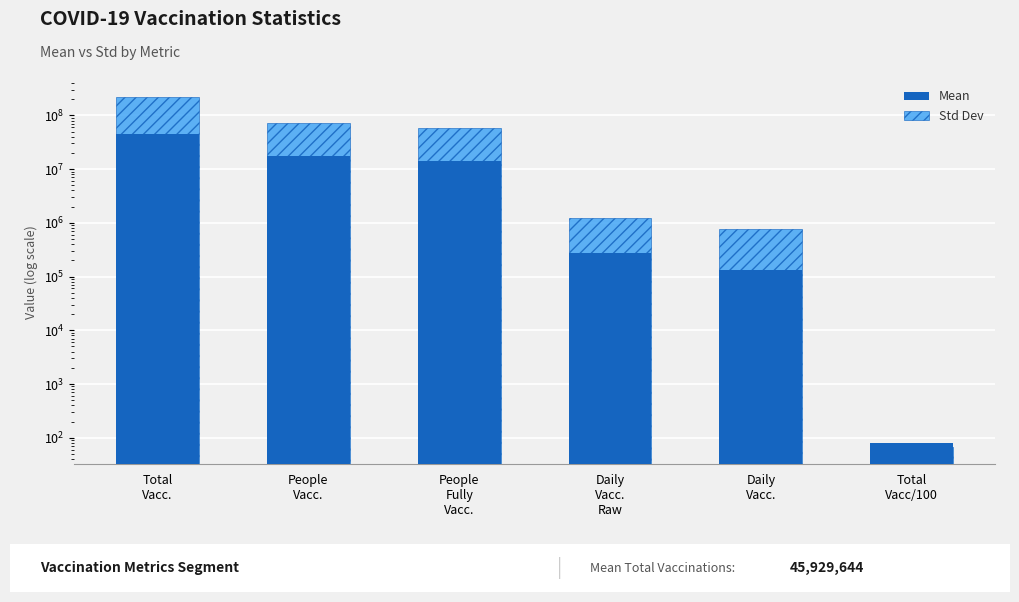

What is the label of the 6th bar from the right?

Total
Vacc.